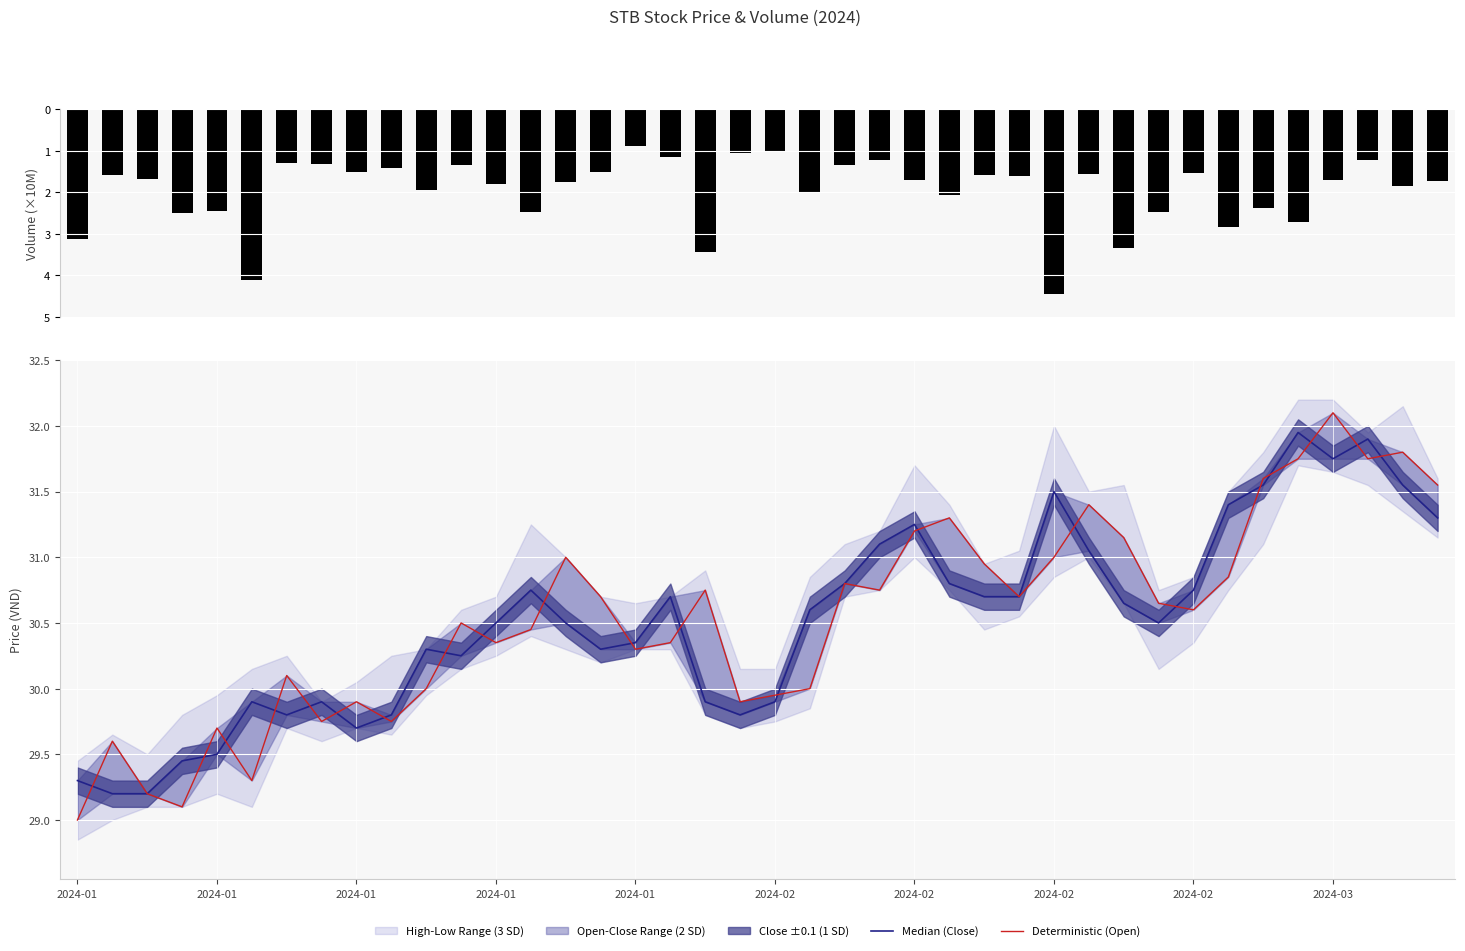

Which series changed the most between 22 and 34?

volume